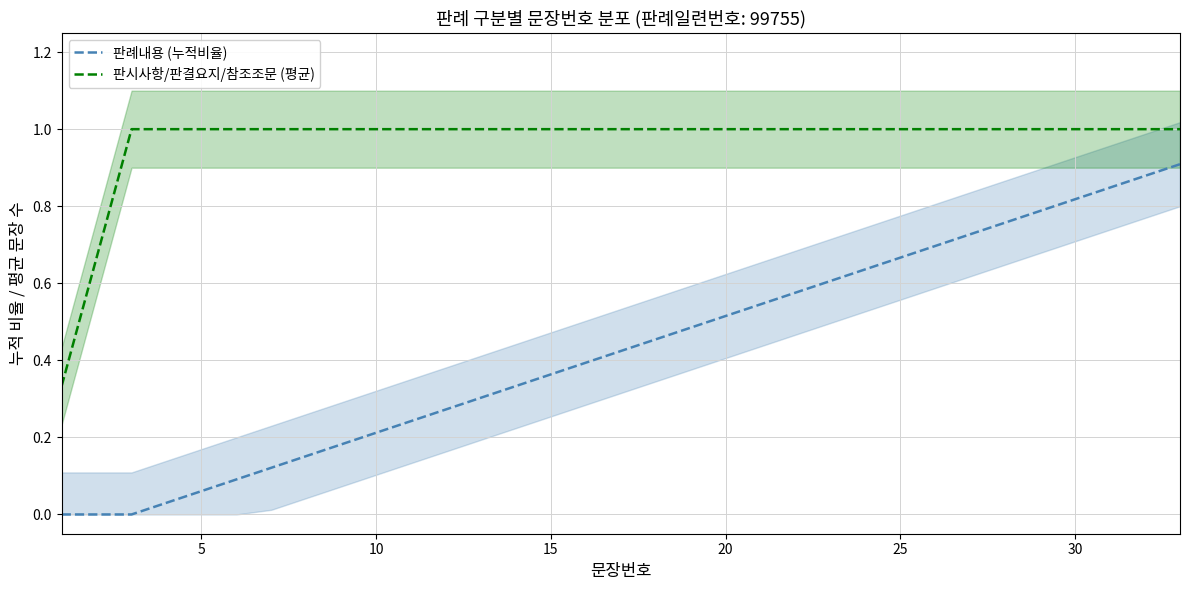

True or false: 판시사항/판결요지/참조조문 (평균) and 판례내용 (누적비율) cross at least once.

False